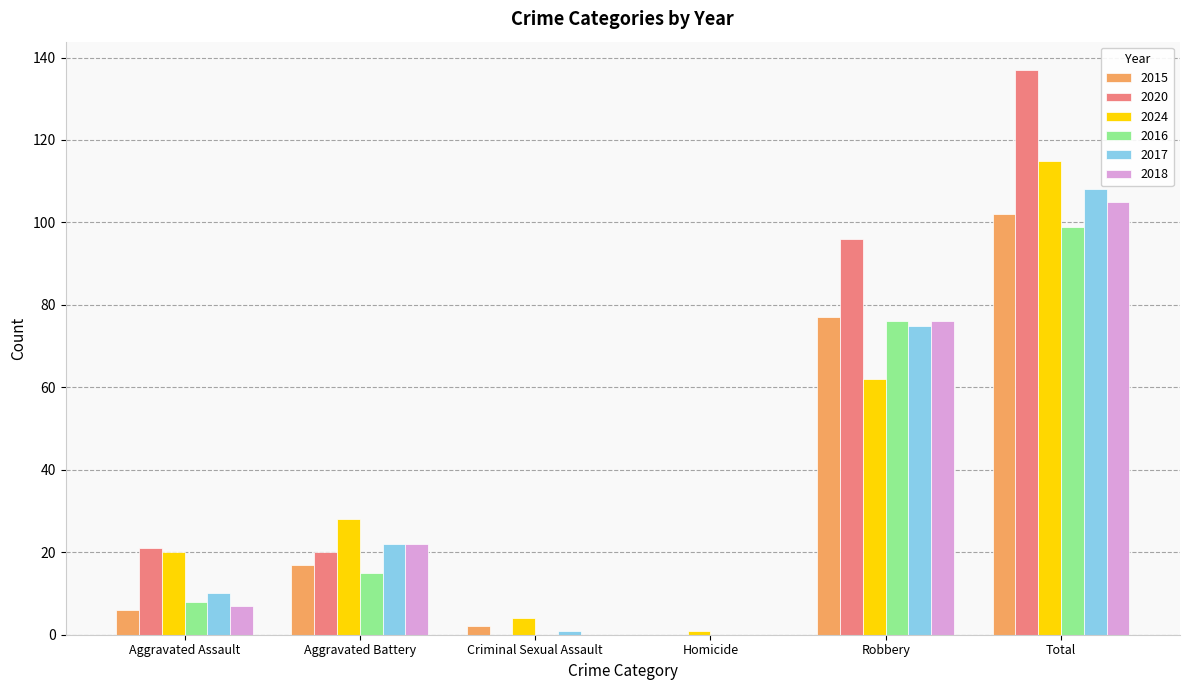

True or false: 2015 has a value of 69 at Homicide.

False